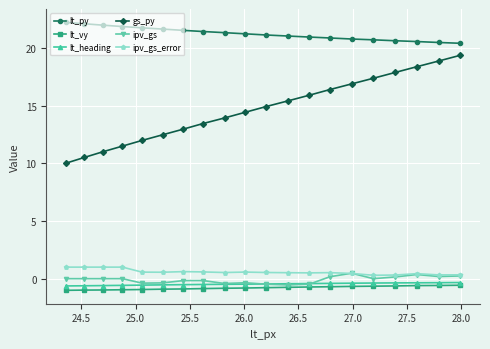

What is the value of the lt_py point at the 8th from the left?

21.4